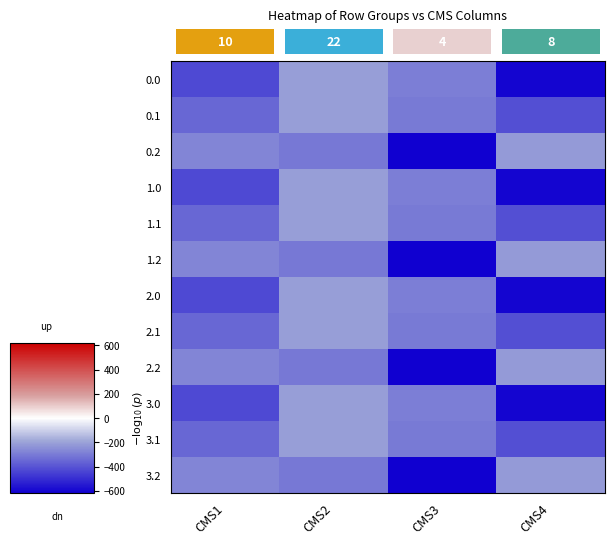

Between CMS2 and CMS3, which is larger?

CMS2